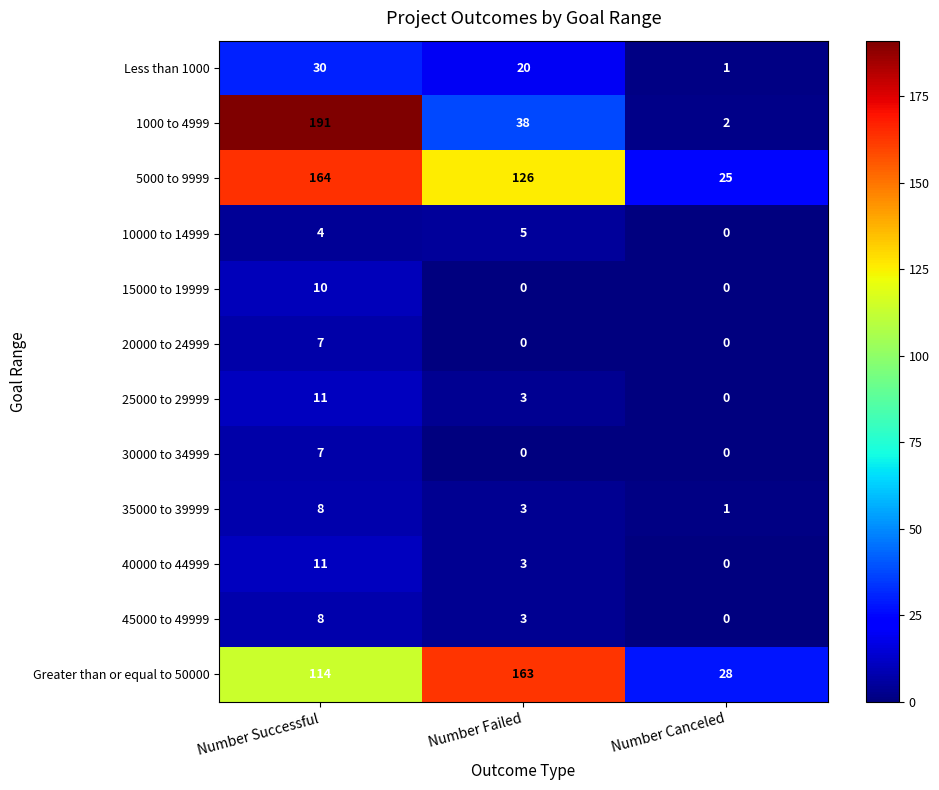

True or false: 40000 to 44999 has a value of 0 at Number Canceled.

True